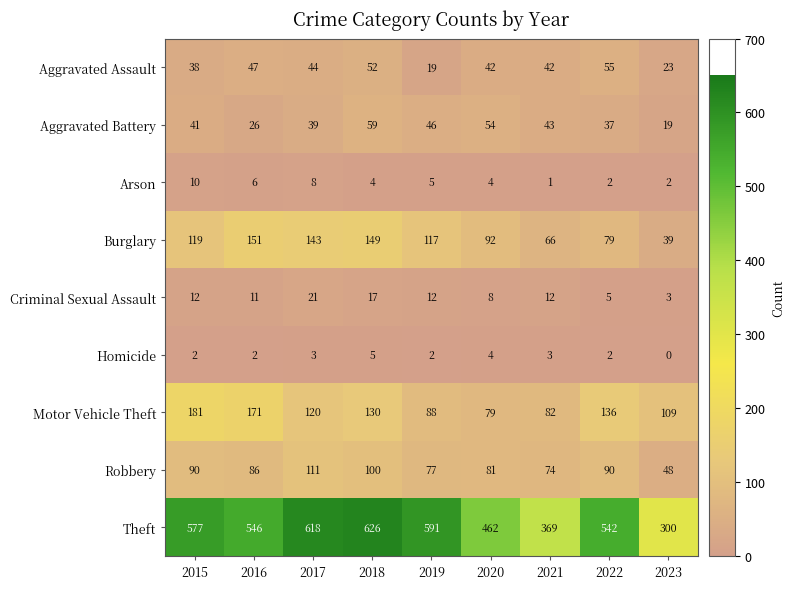

Rank the series at 2018 from lowest to highest value.

Arson, Homicide, Criminal Sexual Assault, Aggravated Assault, Aggravated Battery, Robbery, Motor Vehicle Theft, Burglary, Theft